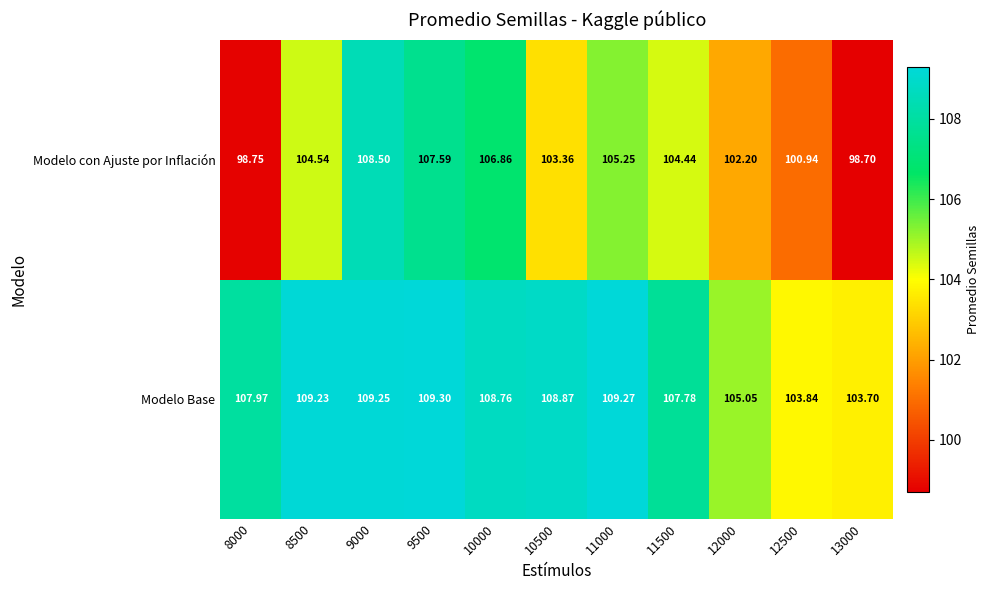

How many data points in Modelo Base are less than 108?

5